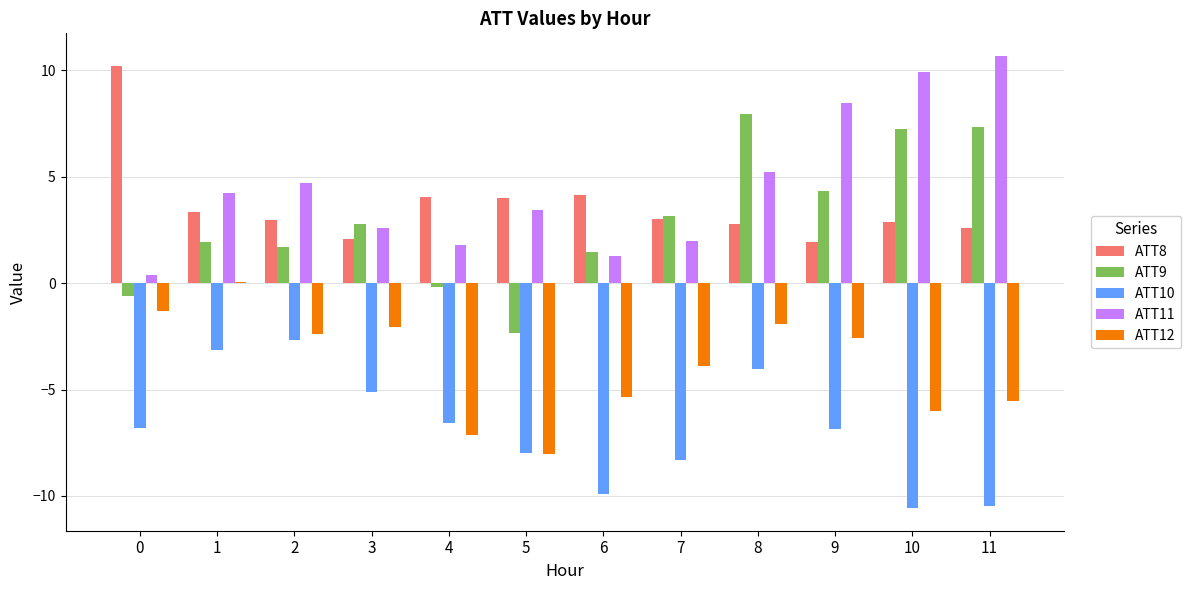

Is the value of ATT10 at 1 greater than the value of ATT9 at 4?

No